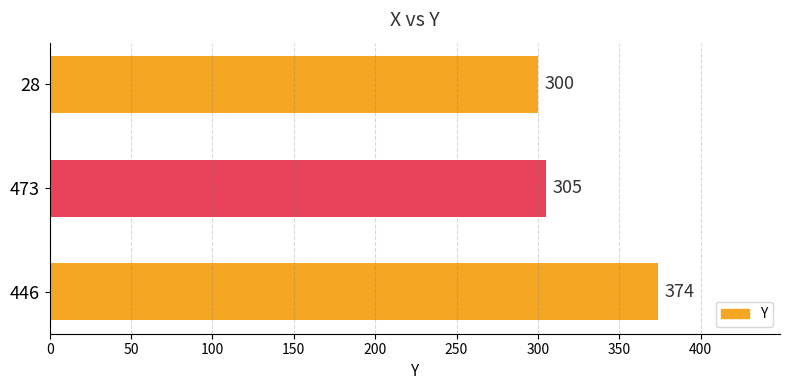

At which label is the value closest to 337?

473